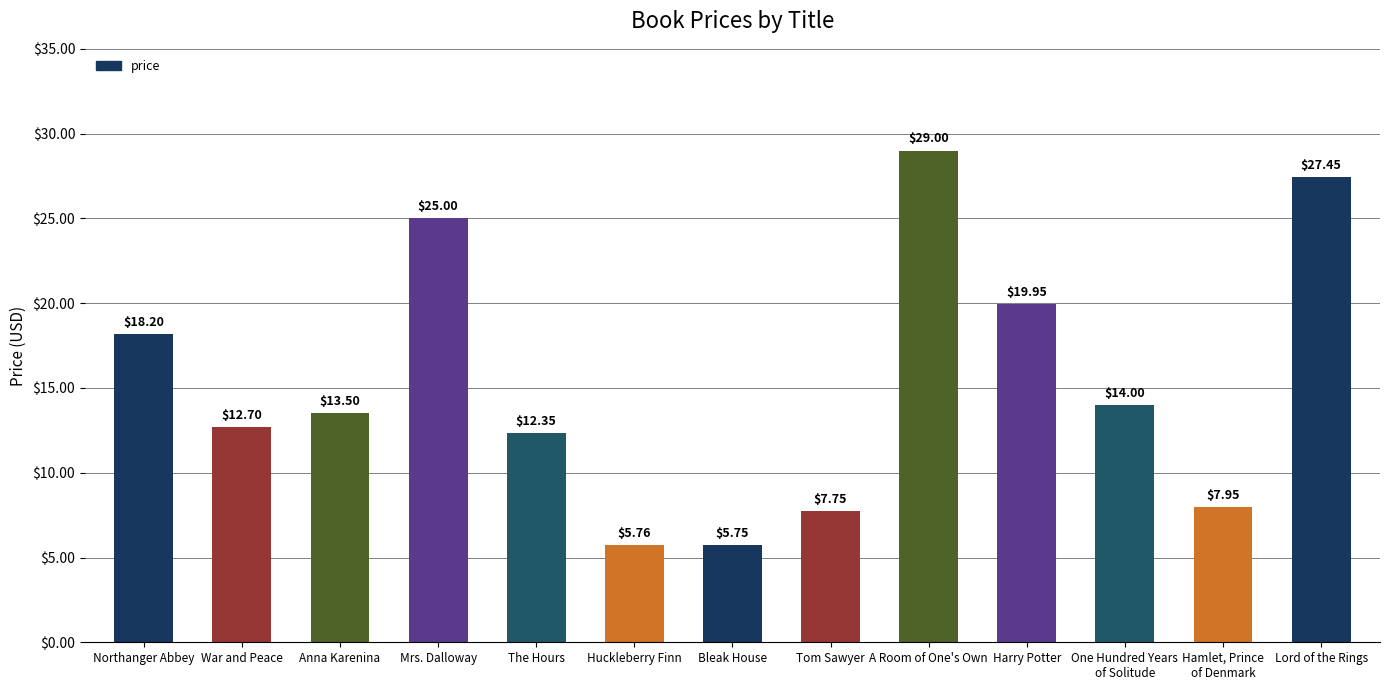

Are the bars horizontal?

No